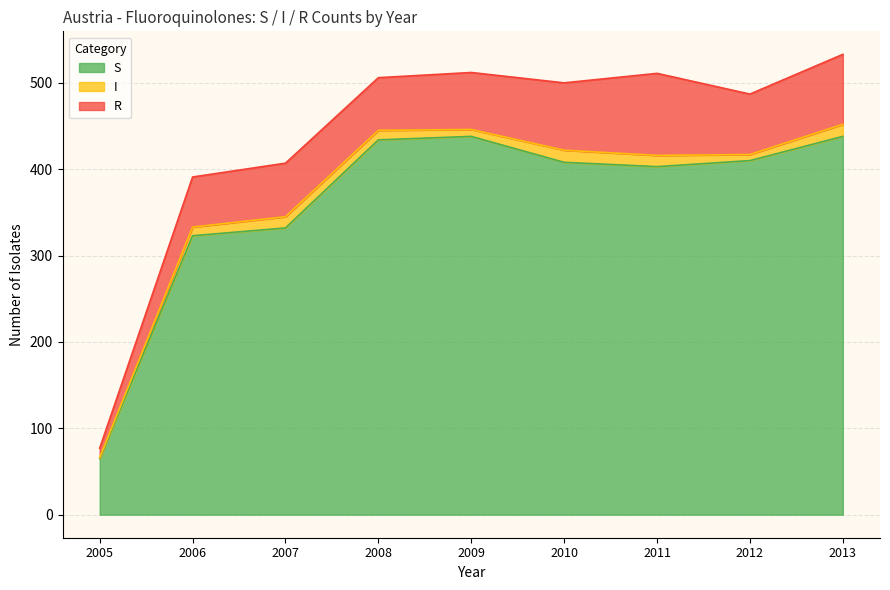

What is the difference between the second highest and second lowest values in the I series?

7